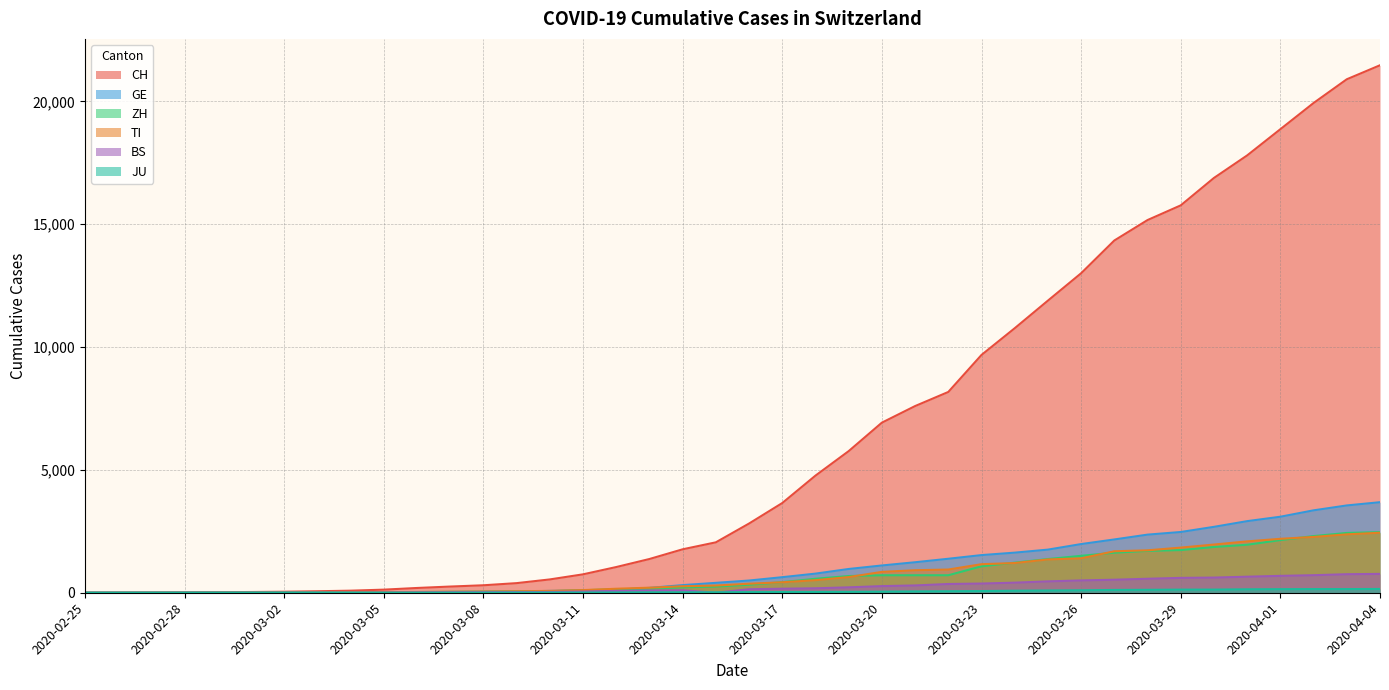

Reading left to right, extract all data points from this chart.

CH: 2020-02-25=0	2020-02-26=2	2020-02-27=6	2020-02-28=13	2020-02-29=22	2020-03-01=30	2020-03-02=42	2020-03-03=61	2020-03-04=84	2020-03-05=126	2020-03-06=194	2020-03-07=252	2020-03-08=304	2020-03-09=391	2020-03-10=542	2020-03-11=749	2020-03-12=1046	2020-03-13=1373	2020-03-14=1768	2020-03-15=2052	2020-03-16=2817	2020-03-17=3651	2020-03-18=4767	2020-03-19=5764	2020-03-20=6923	2020-03-21=7598	2020-03-22=8172	2020-03-23=9679	2020-03-24=10766	2020-03-25=11890	2020-03-26=13004	2020-03-27=14337	2020-03-28=15169	2020-03-29=15767	2020-03-30=16883	2020-03-31=17800	2020-04-01=18867	2020-04-02=19933	2020-04-03=20899	2020-04-04=21469
GE: 2020-02-25=0	2020-02-26=1	2020-02-27=1	2020-02-28=4	2020-02-29=7	2020-03-01=10	2020-03-02=11	2020-03-03=14	2020-03-04=14	2020-03-05=17	2020-03-06=21	2020-03-07=32	2020-03-08=40	2020-03-09=50	2020-03-10=75	2020-03-11=91	2020-03-12=123	2020-03-13=197	2020-03-14=310	2020-03-15=403	2020-03-16=497	2020-03-17=633	2020-03-18=778	2020-03-19=967	2020-03-20=1110	2020-03-21=1241	2020-03-22=1383	2020-03-23=1532	2020-03-24=1632	2020-03-25=1755	2020-03-26=1981	2020-03-27=2169	2020-03-28=2365	2020-03-29=2472	2020-03-30=2682	2020-03-31=2914	2020-04-01=3094	2020-04-02=3354	2020-04-03=3553	2020-04-04=3685
ZH: 2020-02-25=0	2020-02-26=0	2020-02-27=2	2020-02-28=2	2020-02-29=6	2020-03-01=7	2020-03-02=11	2020-03-03=14	2020-03-04=16	2020-03-05=24	2020-03-06=30	2020-03-07=35	2020-03-08=41	2020-03-09=50	2020-03-10=63	2020-03-11=102	2020-03-12=141	2020-03-13=164	2020-03-14=219	2020-03-15=251	2020-03-16=327	2020-03-17=430	2020-03-18=569	2020-03-19=680	2020-03-20=712	2020-03-21=712	2020-03-22=712	2020-03-23=1076	2020-03-24=1224	2020-03-25=1371	2020-03-26=1503	2020-03-27=1630	2020-03-28=1704	2020-03-29=1736	2020-03-30=1862	2020-03-31=1953	2020-04-01=2142	2020-04-02=2306	2020-04-03=2434	2020-04-04=2467
TI: 2020-02-25=0	2020-02-26=1	2020-02-27=1	2020-02-28=1	2020-02-29=2	2020-03-01=2	2020-03-02=4	2020-03-03=8	2020-03-04=13	2020-03-05=25	2020-03-06=28	2020-03-07=41	2020-03-08=49	2020-03-09=61	2020-03-10=75	2020-03-11=108	2020-03-12=163	2020-03-13=206	2020-03-14=265	2020-03-15=293	2020-03-16=368	2020-03-17=426	2020-03-18=511	2020-03-19=638	2020-03-20=849	2020-03-21=916	2020-03-22=945	2020-03-23=1162	2020-03-24=1209	2020-03-25=1354	2020-03-26=1401	2020-03-27=1688	2020-03-28=1727	2020-03-29=1837	2020-03-30=1962	2020-03-31=2091	2020-04-01=2195	2020-04-02=2271	2020-04-03=2377	2020-04-04=2442
BS: 2020-02-25=0	2020-02-26=0	2020-02-27=1	2020-02-28=1	2020-02-29=1	2020-03-01=1	2020-03-02=1	2020-03-03=3	2020-03-04=3	2020-03-05=8	2020-03-06=15	2020-03-07=21	2020-03-08=24	2020-03-09=28	2020-03-10=33	2020-03-11=49	2020-03-12=73	2020-03-13=92	2020-03-14=100	2020-03-15=0	2020-03-16=143	2020-03-17=164	2020-03-18=181	2020-03-19=220	2020-03-20=270	2020-03-21=297	2020-03-22=356	2020-03-23=374	2020-03-24=410	2020-03-25=462	2020-03-26=501	2020-03-27=530	2020-03-28=569	2020-03-29=605	2020-03-30=617	2020-03-31=653	2020-04-01=687	2020-04-02=714	2020-04-03=754	2020-04-04=767
JU: 2020-02-25=0	2020-02-26=0	2020-02-27=1	2020-02-28=1	2020-02-29=1	2020-03-01=1	2020-03-02=1	2020-03-03=2	2020-03-04=2	2020-03-05=4	2020-03-06=4	2020-03-07=5	2020-03-08=5	2020-03-09=7	2020-03-10=7	2020-03-11=7	2020-03-12=12	2020-03-13=17	2020-03-14=18	2020-03-15=19	2020-03-16=25	2020-03-17=29	2020-03-18=32	2020-03-19=36	2020-03-20=44	2020-03-21=54	2020-03-22=61	2020-03-23=69	2020-03-24=82	2020-03-25=92	2020-03-26=100	2020-03-27=114	2020-03-28=119	2020-03-29=127	2020-03-30=128	2020-03-31=140	2020-04-01=145	2020-04-02=149	2020-04-03=149	2020-04-04=154